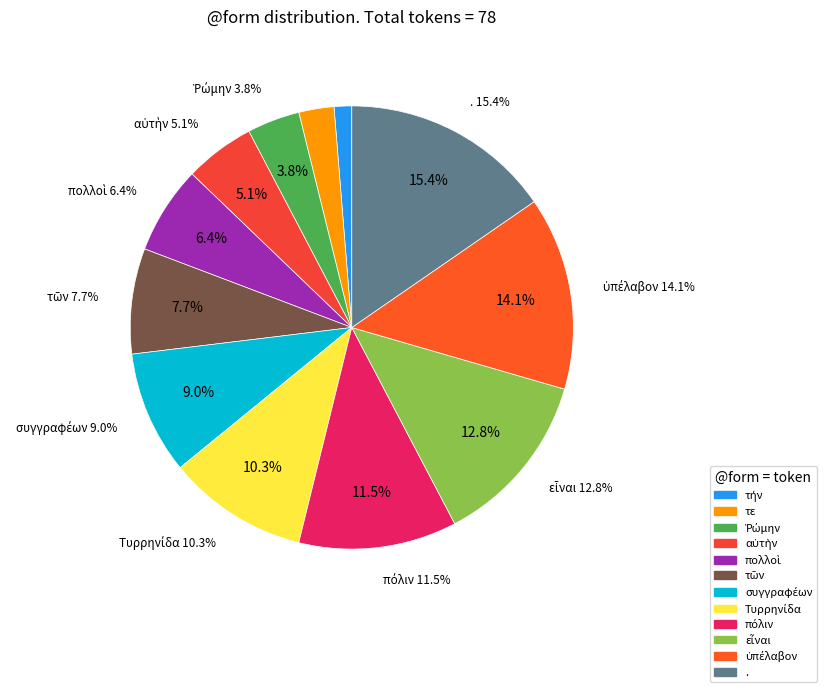

Which category has the biggest portion of the pie?

.